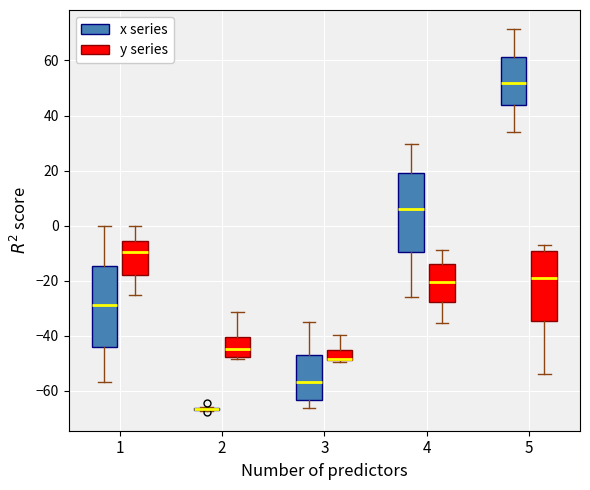

Reading left to right, transcribe this box plot: for each box, give where its median line is, the range the box spans, and where its two whiskers end, as read against the y-axis. The values are not printed on the chart, so give them approximately, as read against the axis.

1 (x series): median -28, box -44 to -14, whiskers -56 to 0
1 (y series): median -10, box -18 to -6, whiskers -26 to 0
2 (x series): box collapsed to a line at -66, whiskers -68 to -66
2 (y series): median -44, box -48 to -40, whiskers -48 (just below the box's lower edge) to -32
3 (x series): median -56, box -64 to -48, whiskers -66 to -36
3 (y series): median -48 (drawn on the box's lower edge), box -48 to -46, whiskers -50 to -40
4 (x series): median 6, box -10 to 20, whiskers -26 to 30
4 (y series): median -20, box -28 to -14, whiskers -36 to -8
5 (x series): median 52, box 44 to 62, whiskers 34 to 72
5 (y series): median -18, box -34 to -10, whiskers -54 to -8